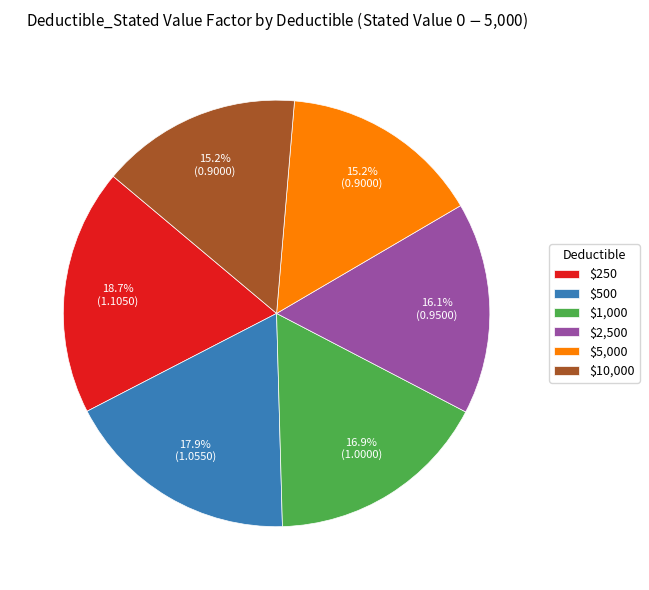

Combined, what portion of the pie is $1,000 and $500?

34.8%